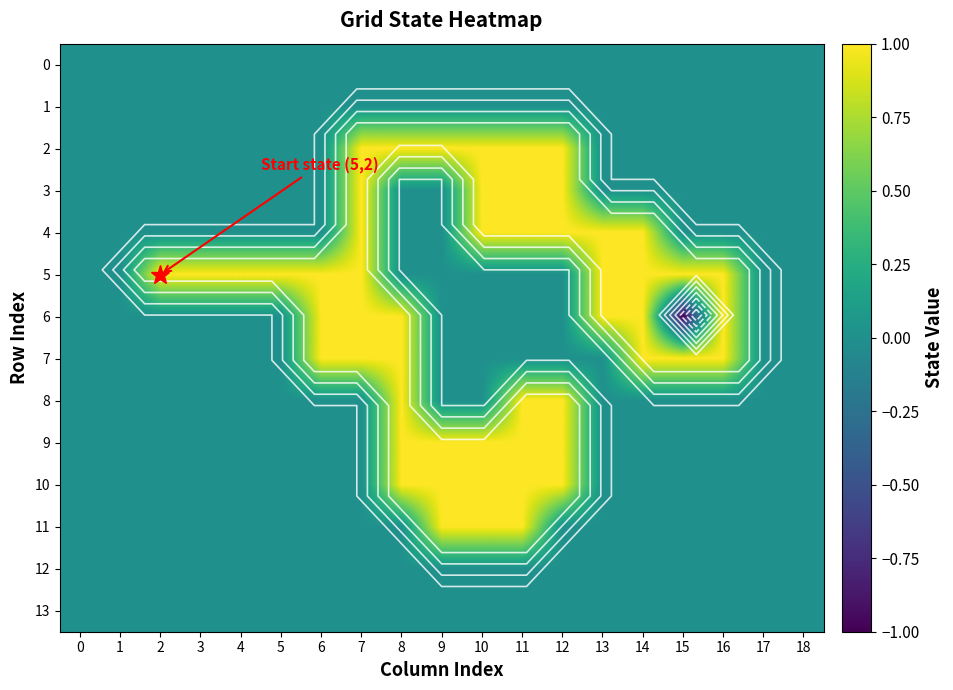

What is the difference between the maximum and minimum values in the 10 series?

1